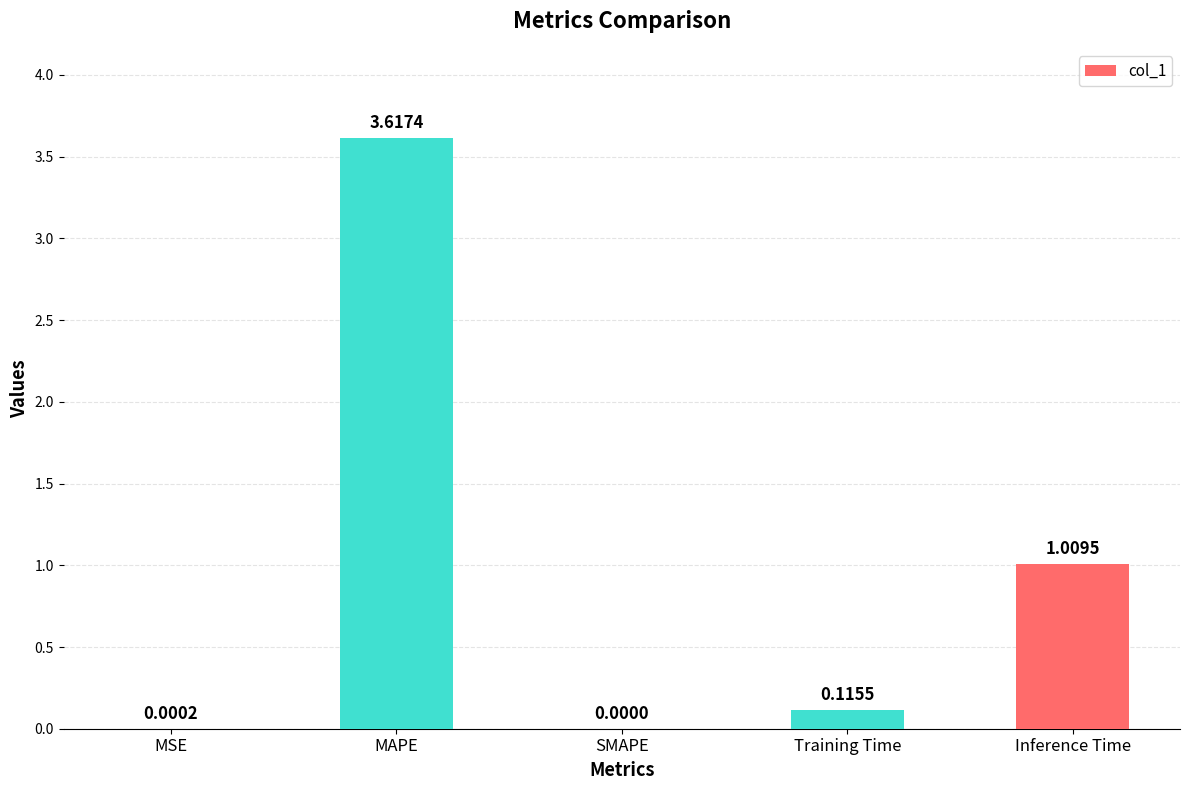

At which category does the chart reach its peak across all series?

MAPE